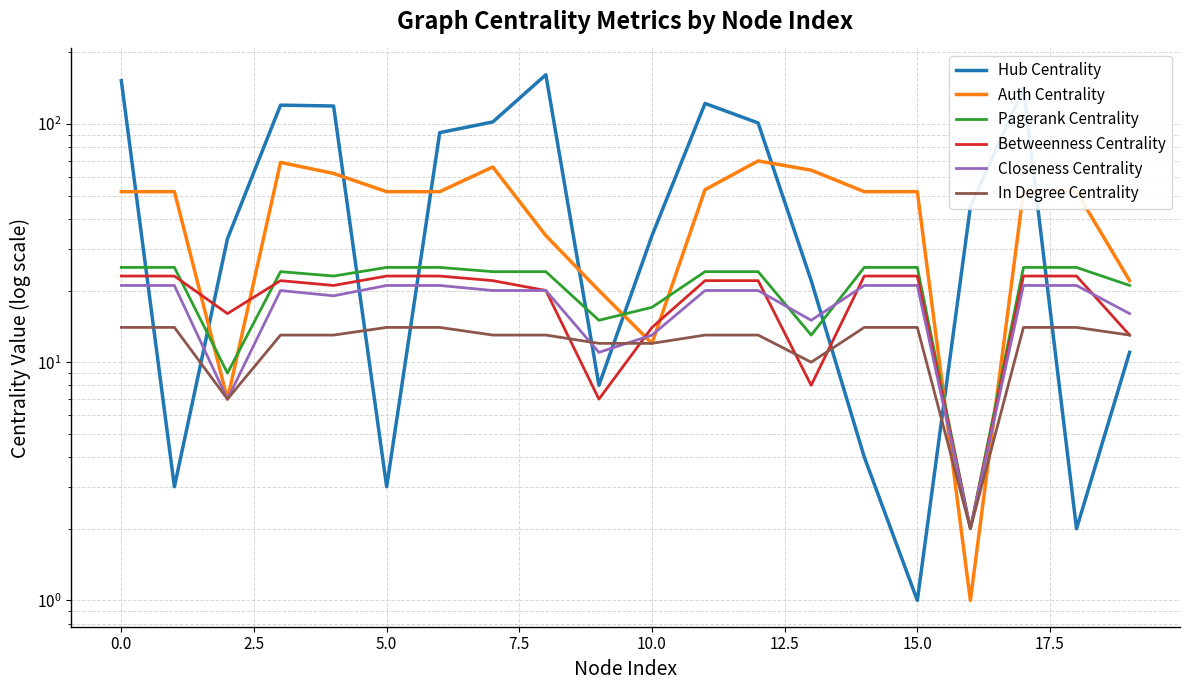

True or false: Betweenness Centrality has a value of 3 at 16.

False